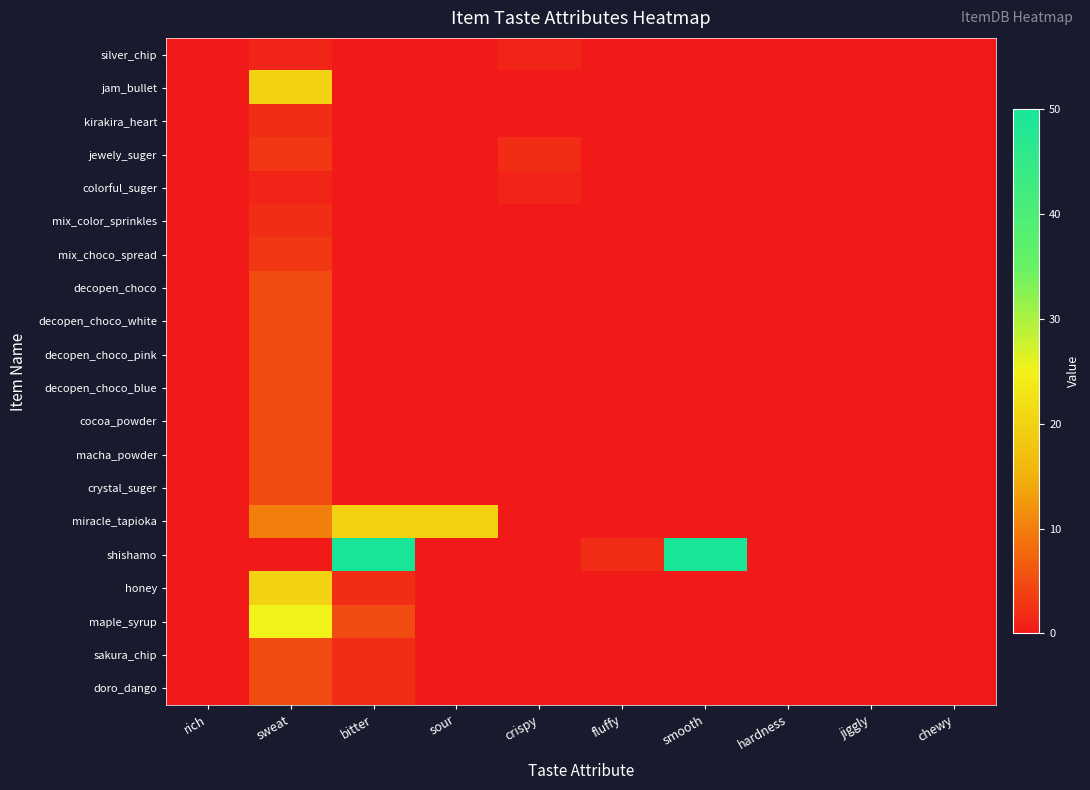

Reading left to right, extract all data points from this chart.

silver_chip: rich=0	sweat=1	bitter=0	sour=0	crispy=1	fluffy=0	smooth=0	hardness=0	jiggly=0	chewy=0
jam_bullet: rich=0	sweat=20	bitter=0	sour=0	crispy=0	fluffy=0	smooth=0	hardness=0	jiggly=0	chewy=0
kirakira_heart: rich=0	sweat=2	bitter=0	sour=0	crispy=0	fluffy=0	smooth=0	hardness=0	jiggly=0	chewy=0
jewely_suger: rich=0	sweat=3	bitter=0	sour=0	crispy=2	fluffy=0	smooth=0	hardness=0	jiggly=0	chewy=0
colorful_suger: rich=0	sweat=1	bitter=0	sour=0	crispy=1	fluffy=0	smooth=0	hardness=0	jiggly=0	chewy=0
mix_color_sprinkles: rich=0	sweat=2	bitter=0	sour=0	crispy=0	fluffy=0	smooth=0	hardness=0	jiggly=0	chewy=0
mix_choco_spread: rich=0	sweat=3	bitter=0	sour=0	crispy=0	fluffy=0	smooth=0	hardness=0	jiggly=0	chewy=0
decopen_choco: rich=0	sweat=5	bitter=0	sour=0	crispy=0	fluffy=0	smooth=0	hardness=0	jiggly=0	chewy=0
decopen_choco_white: rich=0	sweat=5	bitter=0	sour=0	crispy=0	fluffy=0	smooth=0	hardness=0	jiggly=0	chewy=0
decopen_choco_pink: rich=0	sweat=5	bitter=0	sour=0	crispy=0	fluffy=0	smooth=0	hardness=0	jiggly=0	chewy=0
decopen_choco_blue: rich=0	sweat=5	bitter=0	sour=0	crispy=0	fluffy=0	smooth=0	hardness=0	jiggly=0	chewy=0
cocoa_powder: rich=0	sweat=5	bitter=0	sour=0	crispy=0	fluffy=0	smooth=0	hardness=0	jiggly=0	chewy=0
macha_powder: rich=0	sweat=5	bitter=0	sour=0	crispy=0	fluffy=0	smooth=0	hardness=0	jiggly=0	chewy=0
crystal_suger: rich=0	sweat=5	bitter=0	sour=0	crispy=0	fluffy=0	smooth=0	hardness=0	jiggly=0	chewy=0
miracle_tapioka: rich=0	sweat=10	bitter=20	sour=20	crispy=0	fluffy=0	smooth=0	hardness=0	jiggly=0	chewy=0
shishamo: rich=0	sweat=0	bitter=50	sour=0	crispy=0	fluffy=2	smooth=50	hardness=0	jiggly=0	chewy=0
honey: rich=0	sweat=20	bitter=2	sour=0	crispy=0	fluffy=0	smooth=0	hardness=0	jiggly=0	chewy=0
maple_syrup: rich=0	sweat=25	bitter=5	sour=0	crispy=0	fluffy=0	smooth=0	hardness=0	jiggly=0	chewy=0
sakura_chip: rich=0	sweat=5	bitter=2	sour=0	crispy=0	fluffy=0	smooth=0	hardness=0	jiggly=0	chewy=0
doro_dango: rich=0	sweat=5	bitter=2	sour=0	crispy=0	fluffy=0	smooth=0	hardness=0	jiggly=0	chewy=0